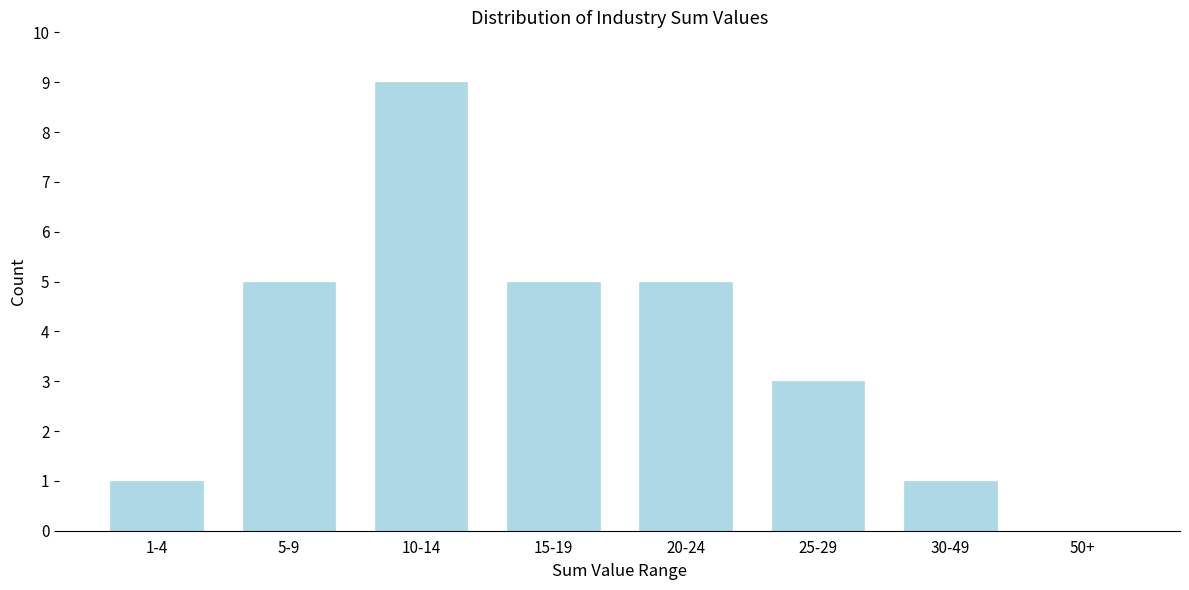

Reading right to left, list all the values displayed in this chart.

50+=0	30-49=1	25-29=3	20-24=5	15-19=5	10-14=9	5-9=5	1-4=1